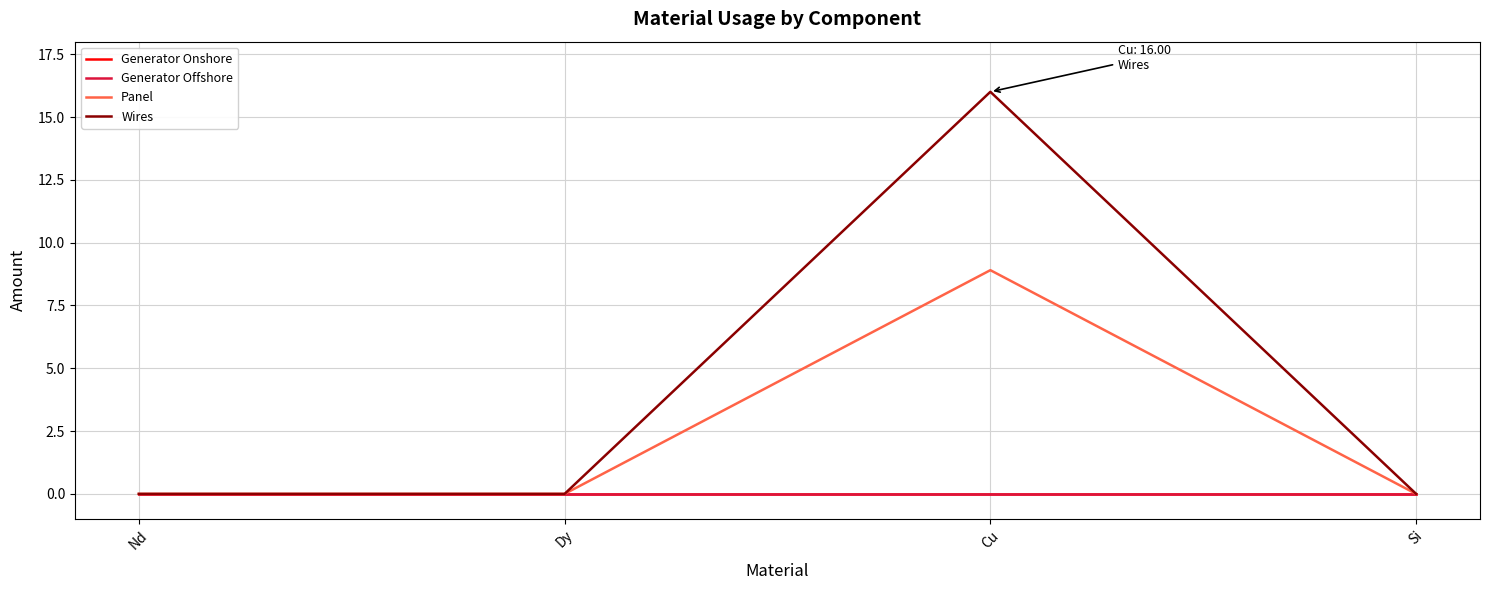

True or false: Wires has a value of 0.0 at Si.

True